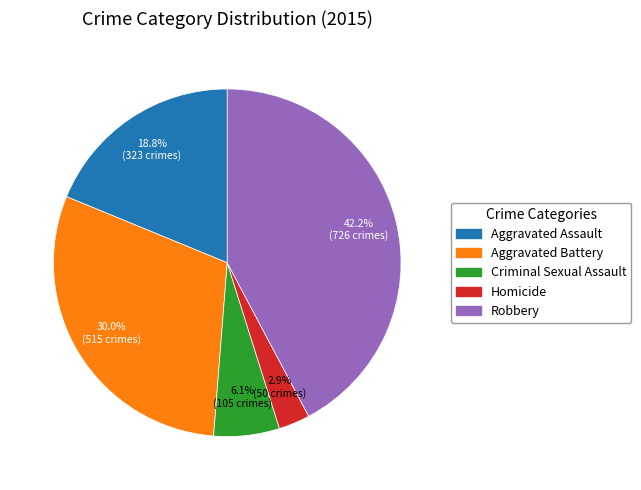

Rank the categories by value from highest to lowest.

Robbery, Aggravated Battery, Aggravated Assault, Criminal Sexual Assault, Homicide